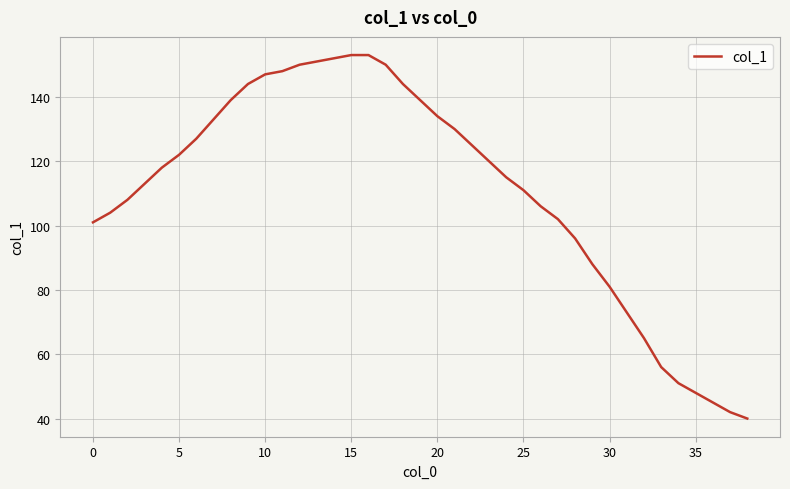

What is the smallest value displayed?

40